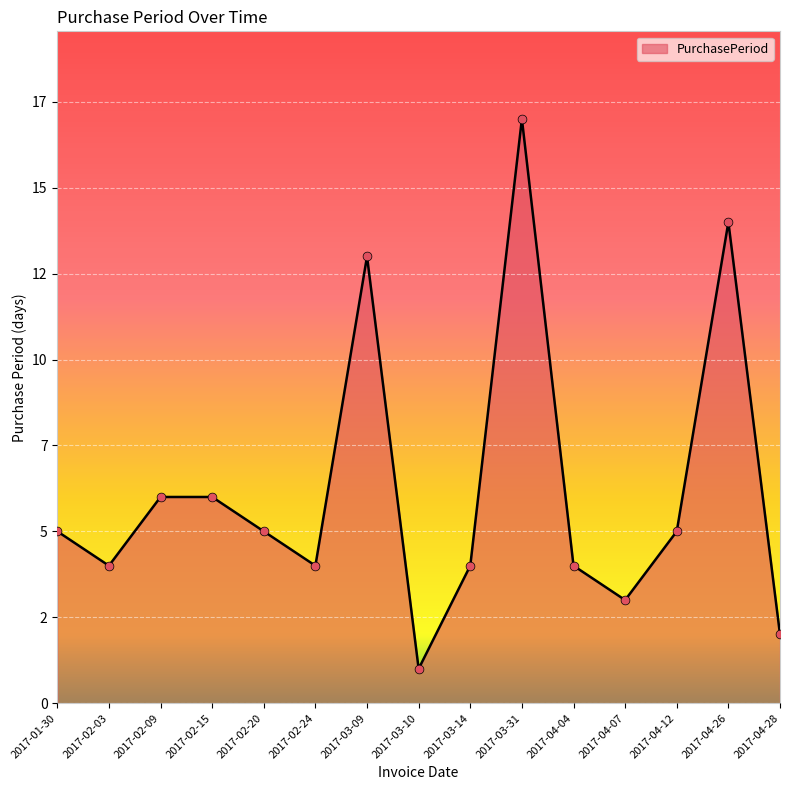

Which has a higher value, 2017-03-09 or 2017-04-12?

2017-03-09